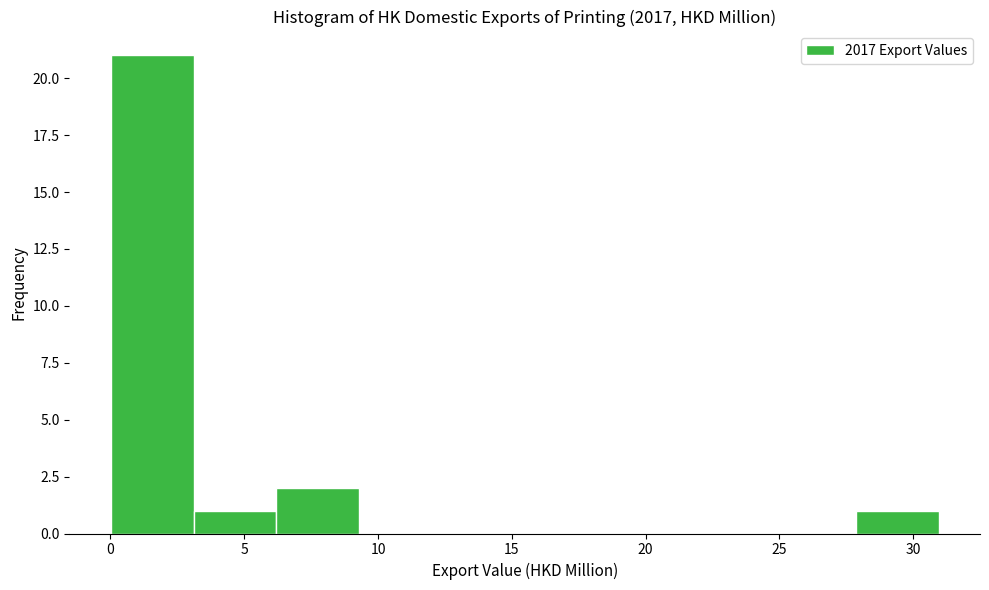

Over which range of the x-axis is the bar tallest?

0.0 to 3.0